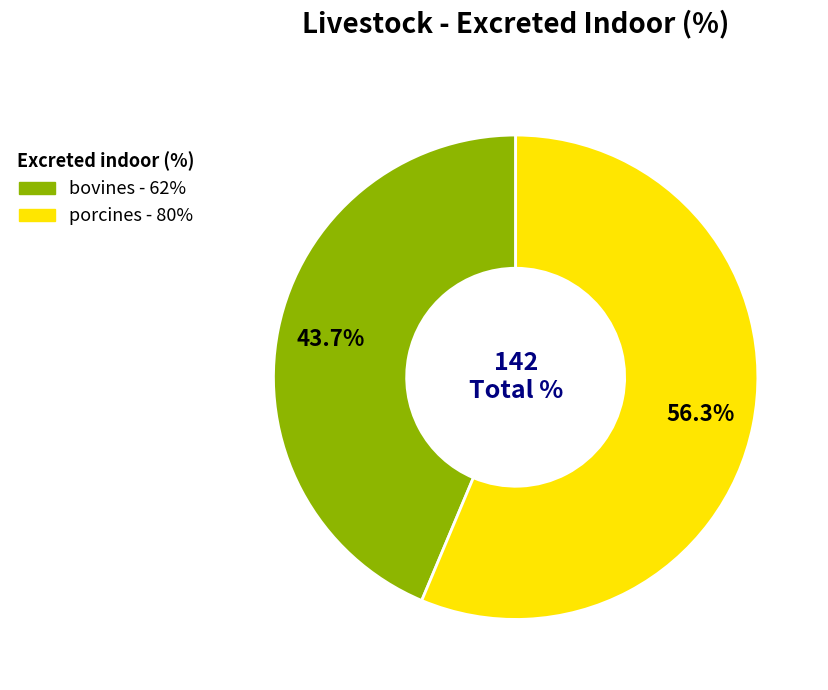

How much of the chart is everything except porcines?

43.7%